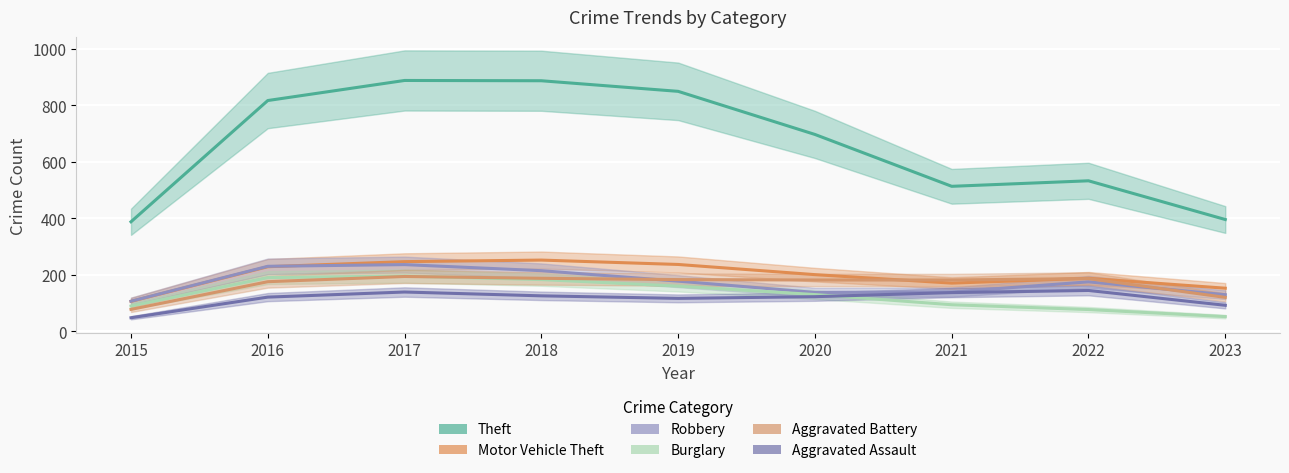

What are all the series names shown in the legend?

Theft, Motor Vehicle Theft, Robbery, Burglary, Aggravated Battery, Aggravated Assault